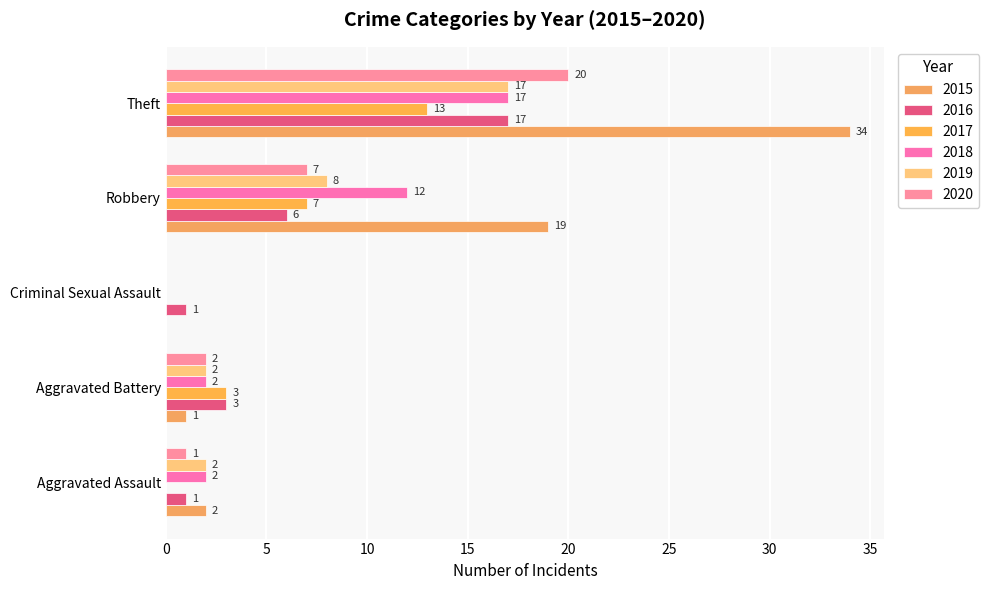

At how many categories does at least one series exceed 23?

1